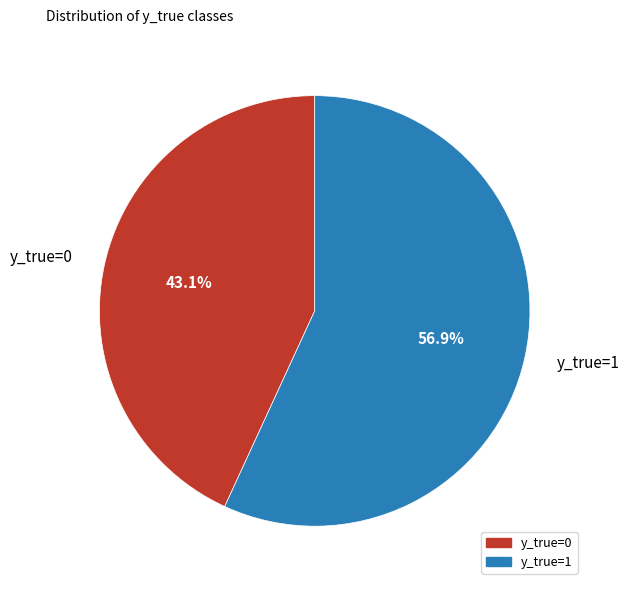

Count the number of slices in the pie.

2